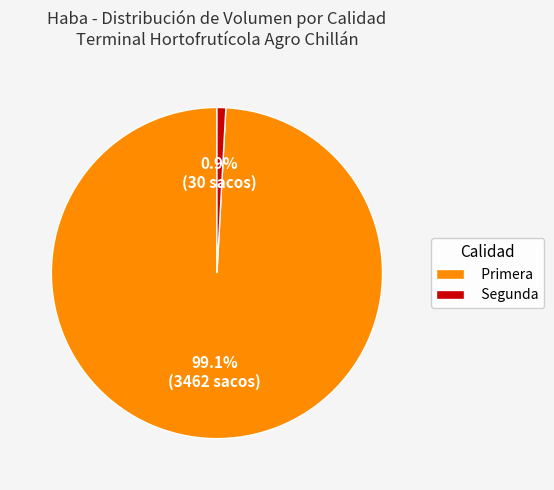

Count the number of slices in the pie.

2